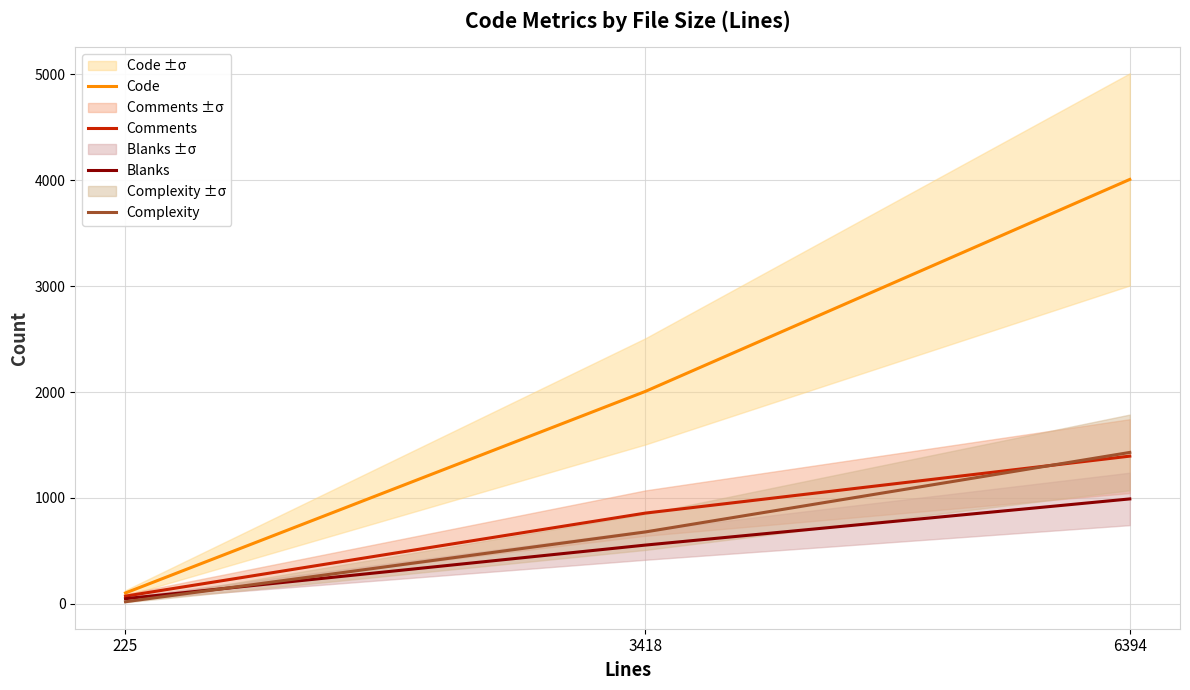

What is the value of the Code point at the 2nd from the left?

2006